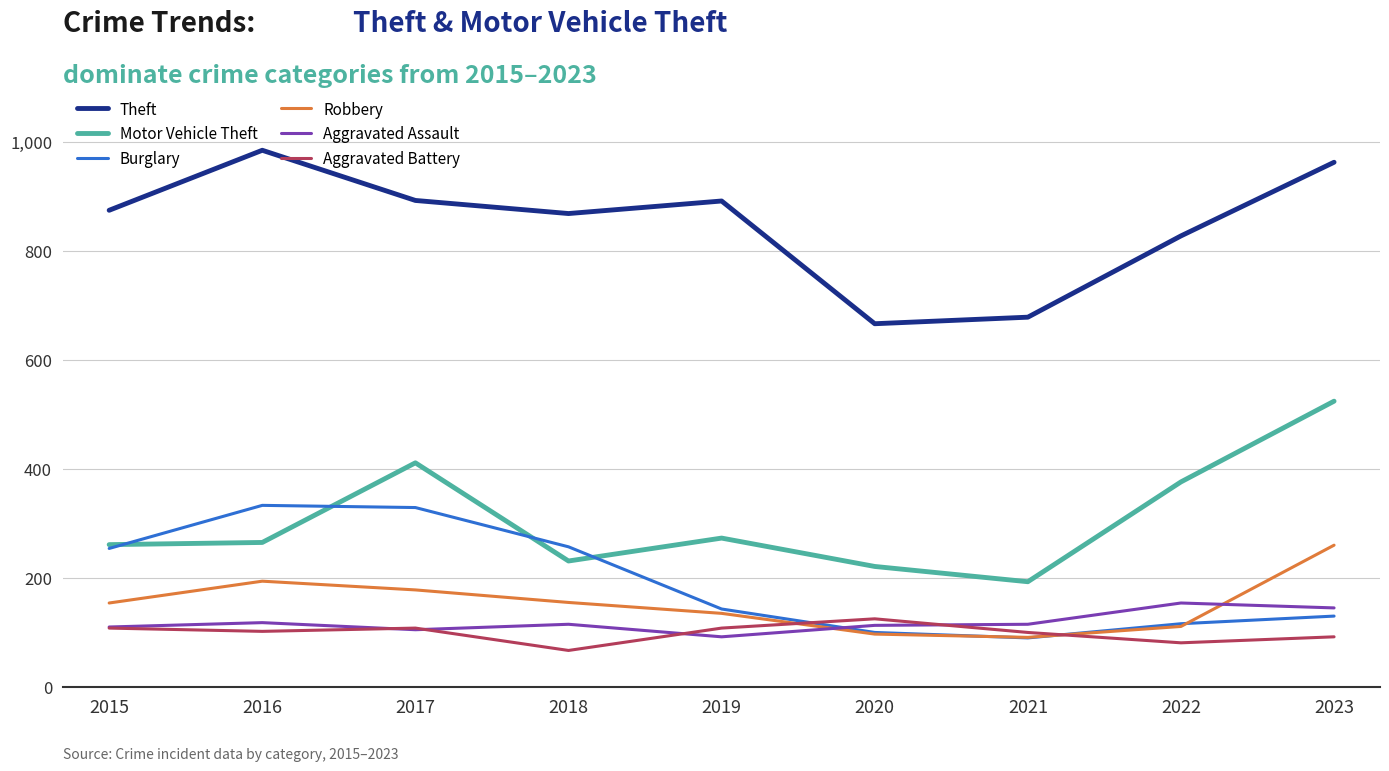

True or false: Aggravated Battery has more than 2 points higher than both neighbors.

False